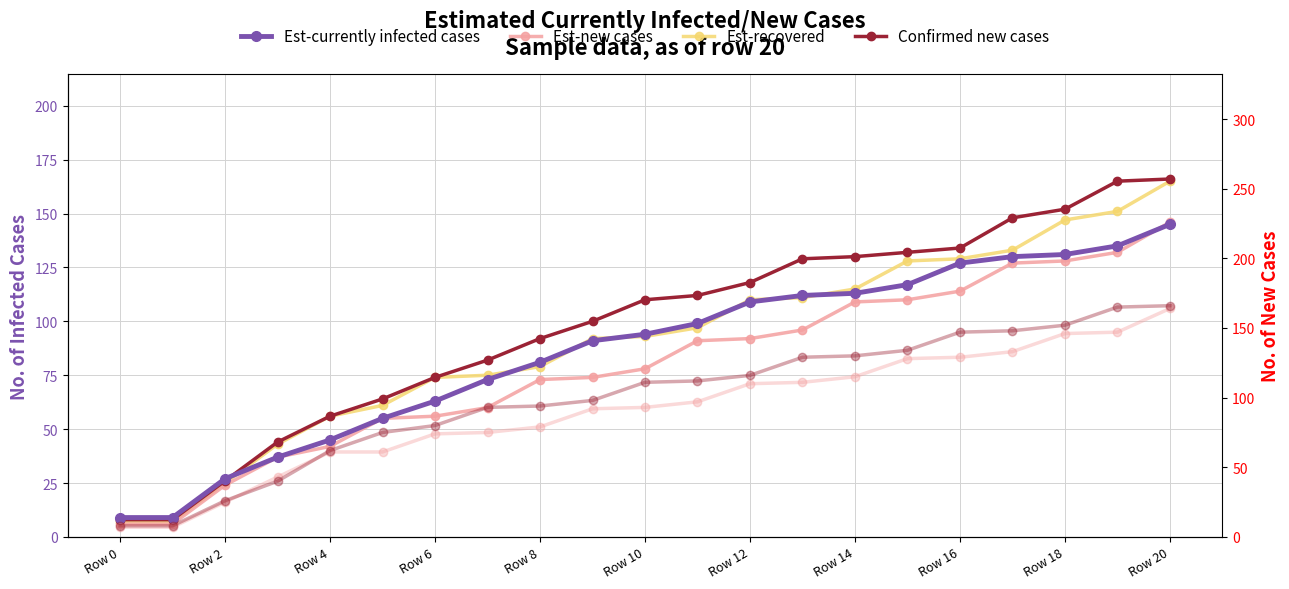

Read the Confirmed new cases value at 19, to the nearest 50.

150